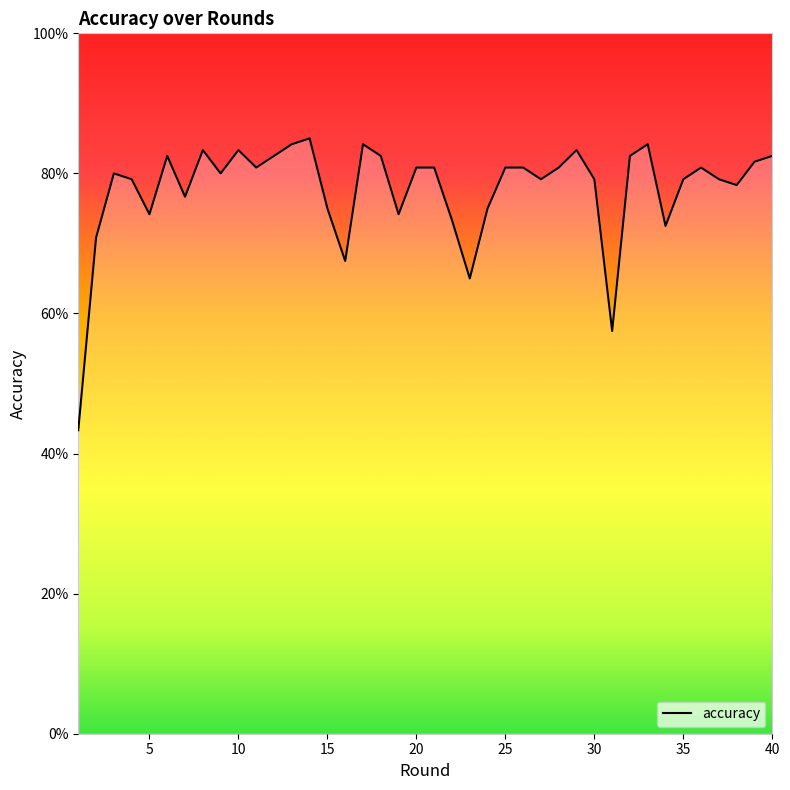

Is this an area chart (filled region under the line)?

No